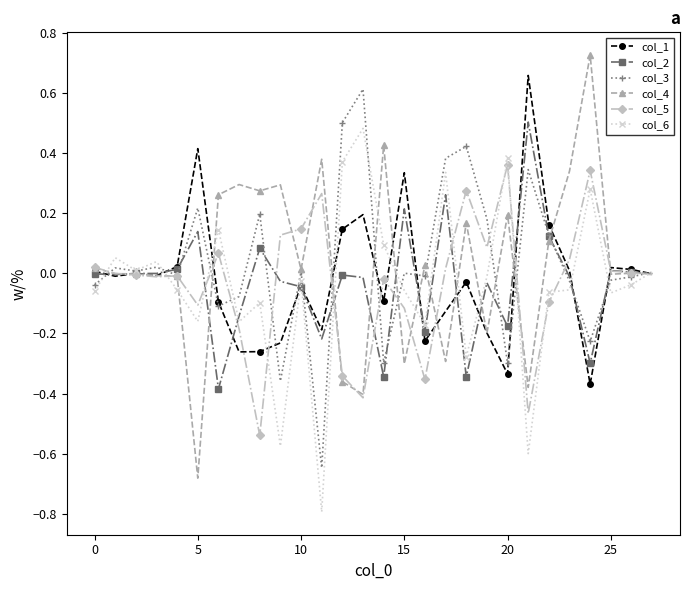

True or false: col_4 has more than 2 points higher than both neighbors.

True